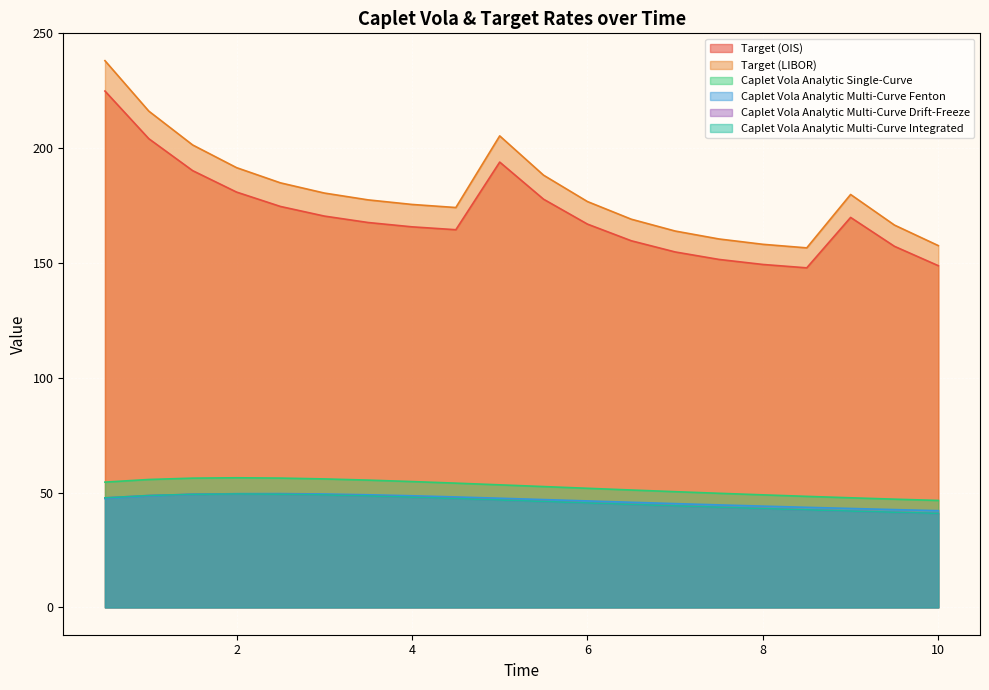

How many values in the Caplet Vola Analytic Multi-Curve Fenton series exceed 47?

10